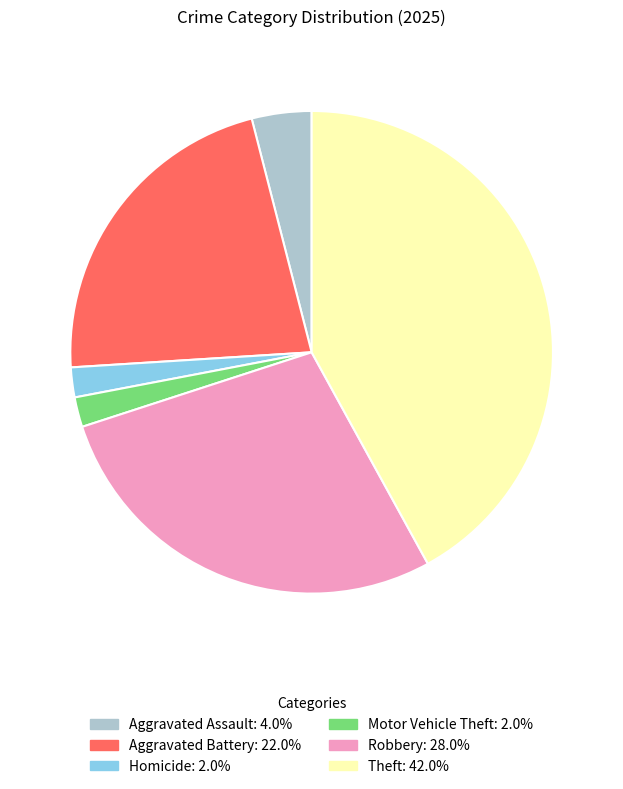

Is there any slice that represents more than half of the pie?

No